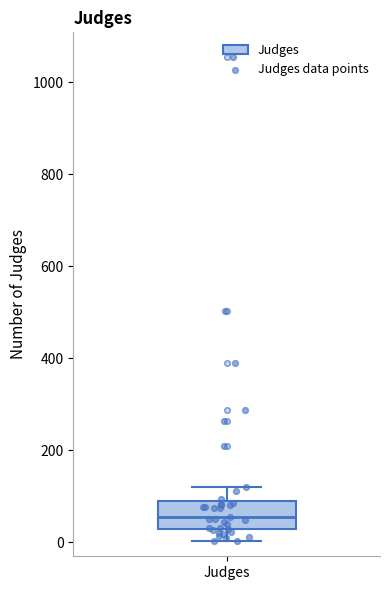

Read this box plot against the y-axis: the position of the median line, the range covered by the box, and the ends of both whiskers. The values are not printed on the chart, so give them approximately, as read against the axis.

median 60, box 20 to 100, whiskers 0 to 120